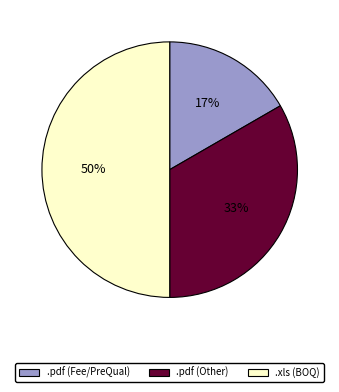

Is it true that .pdf (Fee/PreQual) is 17% of the pie?

True